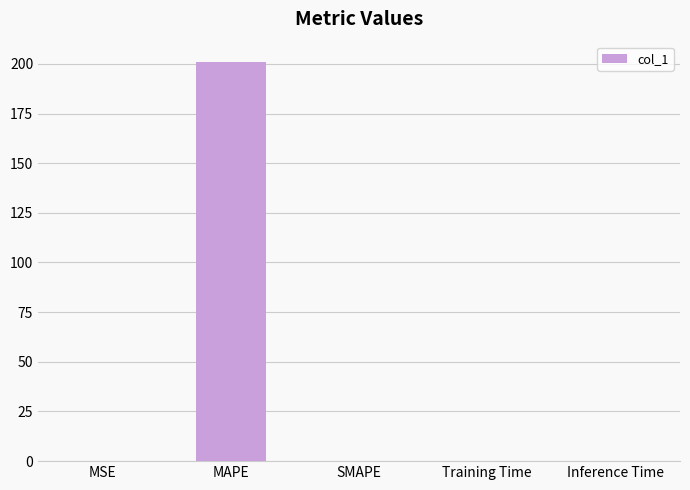

Count the number of categories in the chart.

5